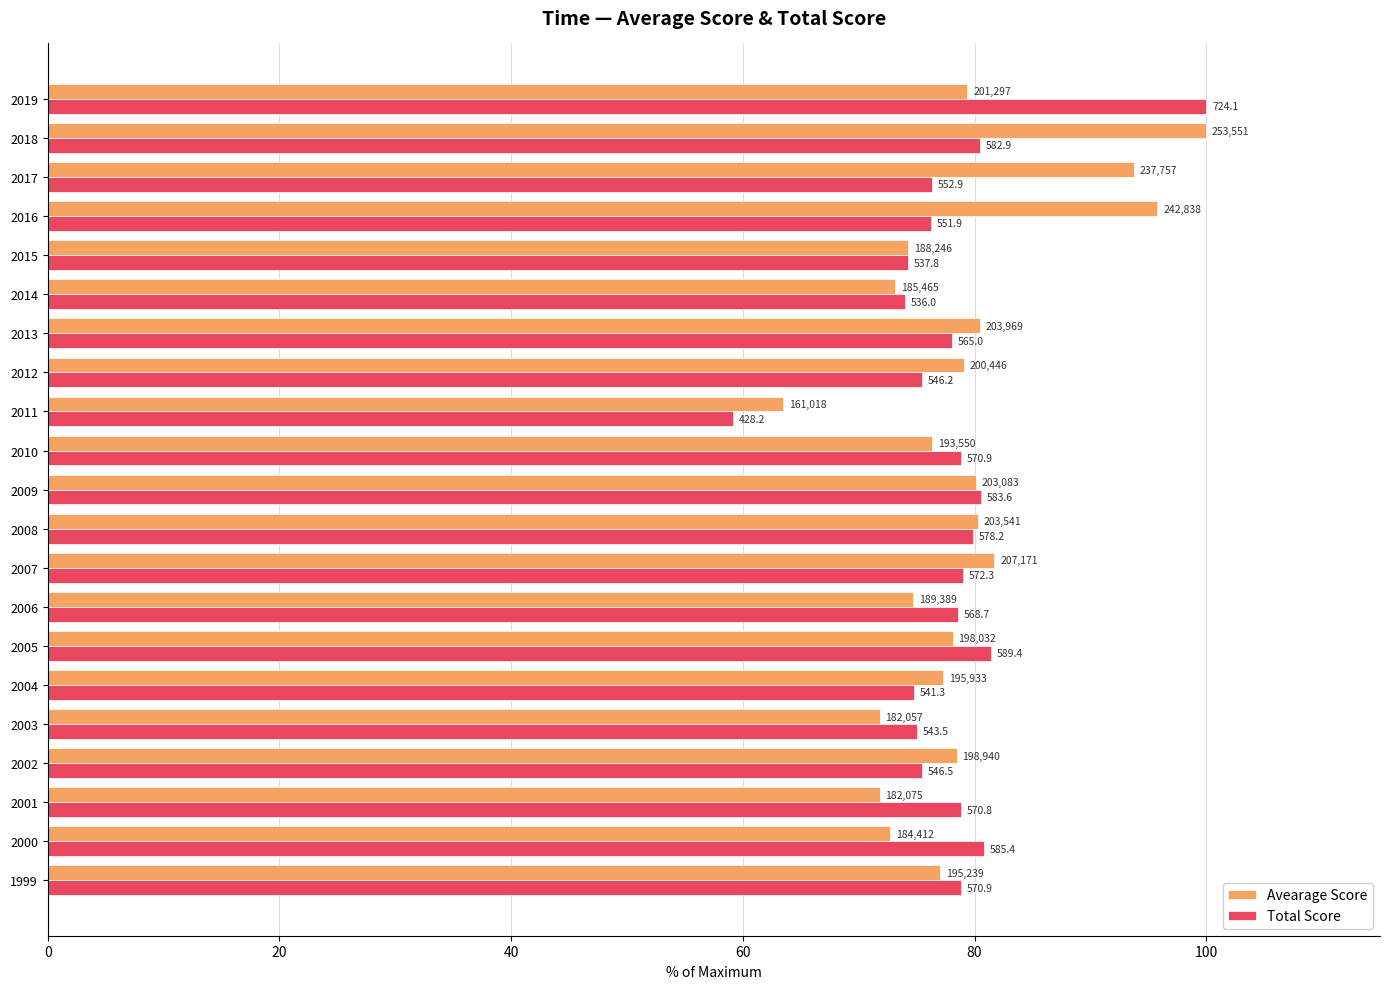

What are all the series names shown in the legend?

Avearage Score, Total Score